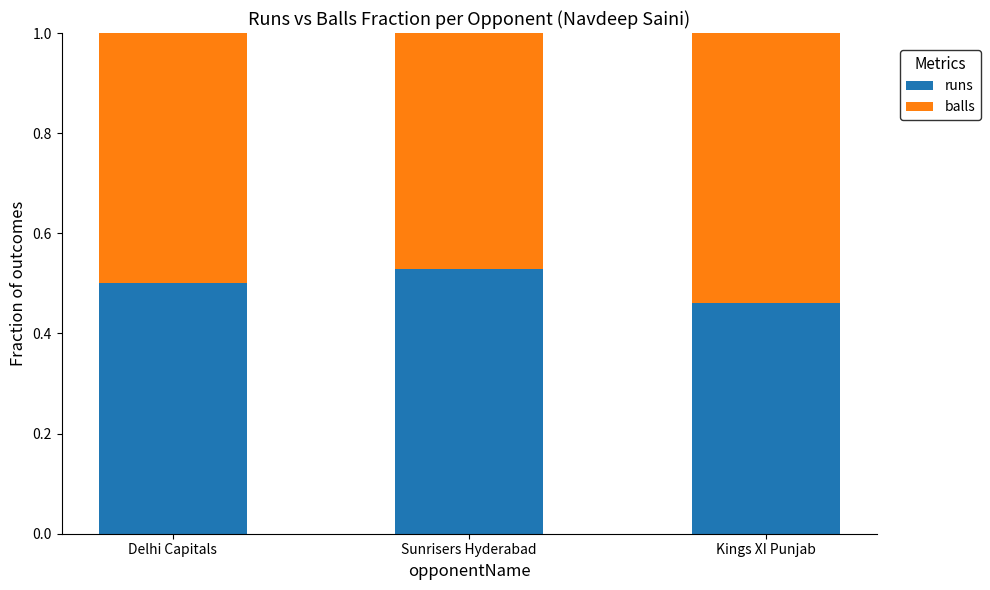

The value of runs at Delhi Capitals is 0.5. True or false?

True